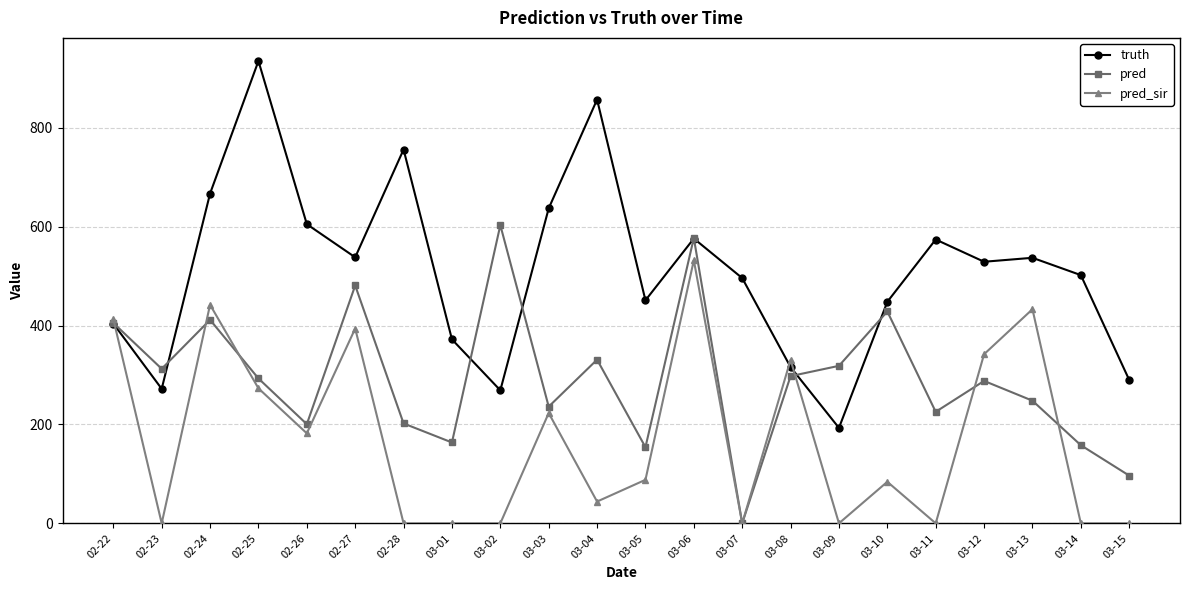

Which series has the largest range (max minus min)?

truth